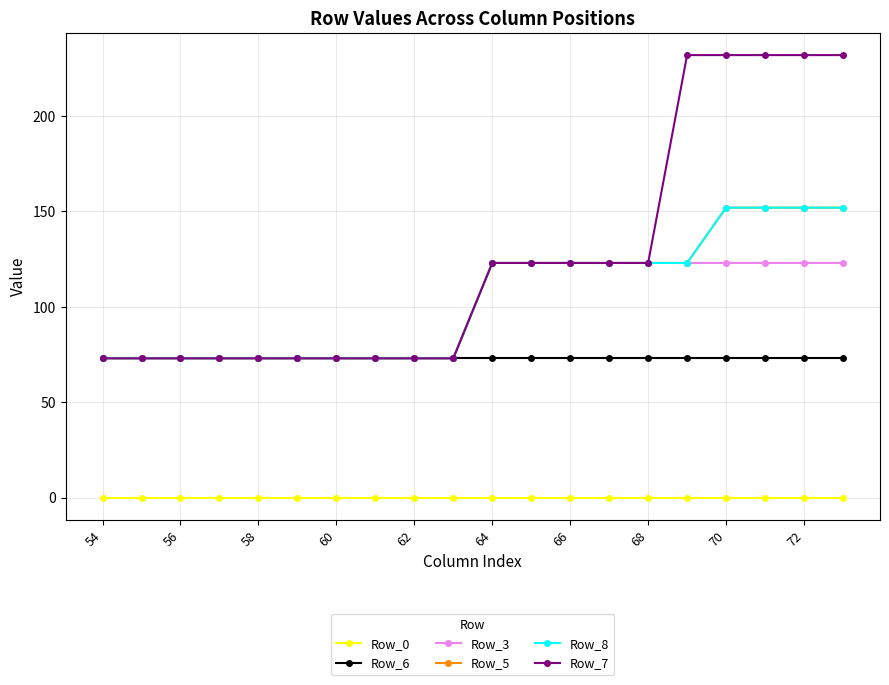

Does the chart have visible grid lines?

Yes